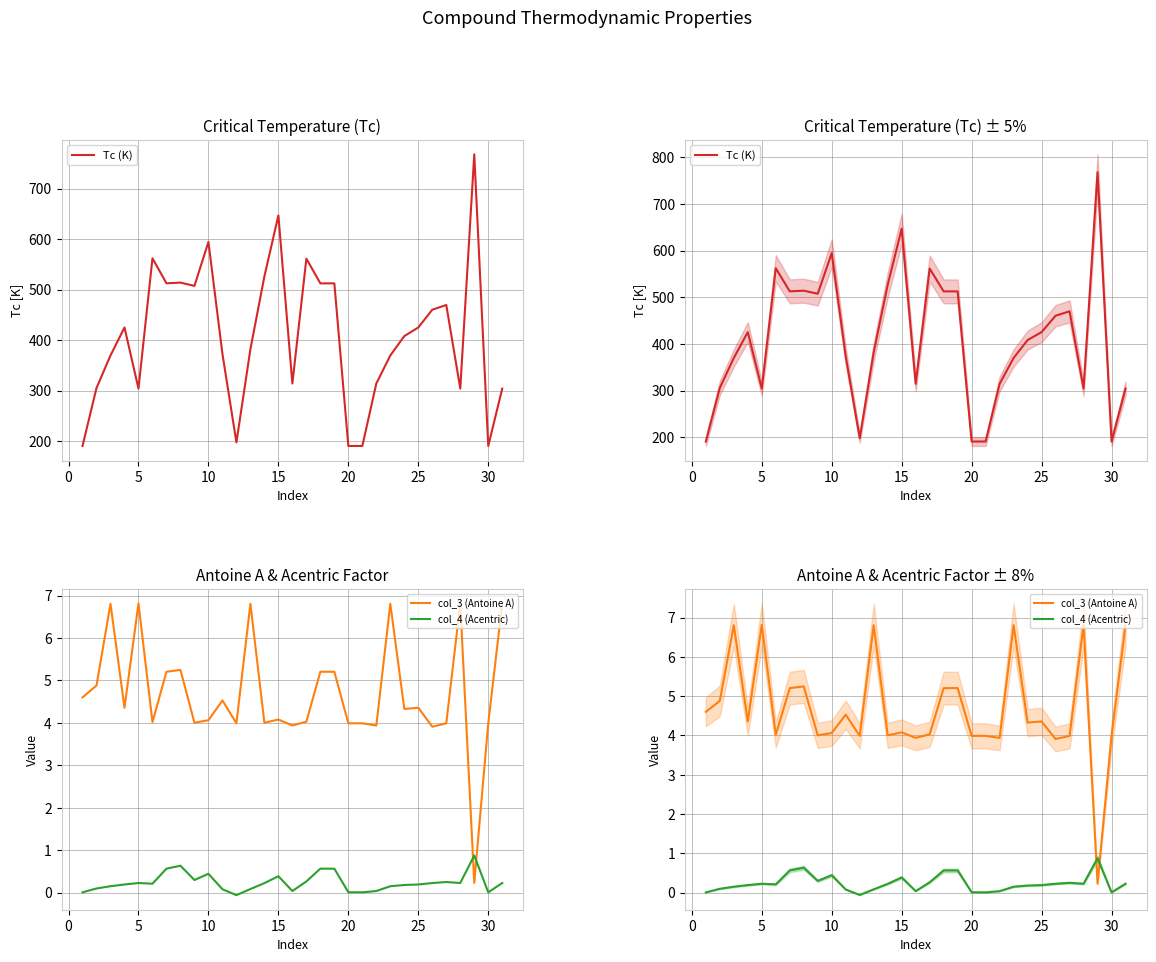

What is the greatest value displayed?

768.0